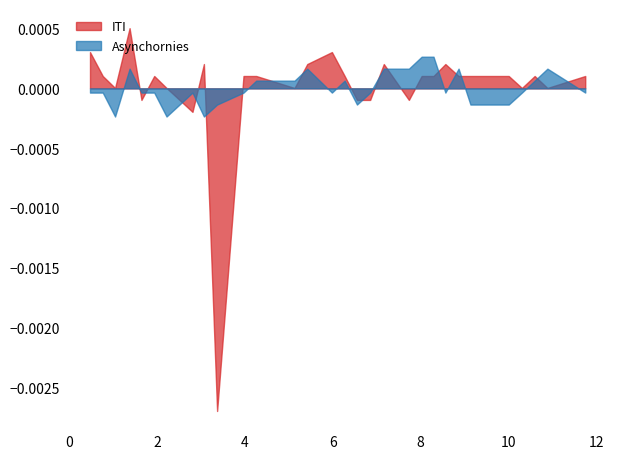

True or false: Asynchornies has more than 0 interior local peaks.

True